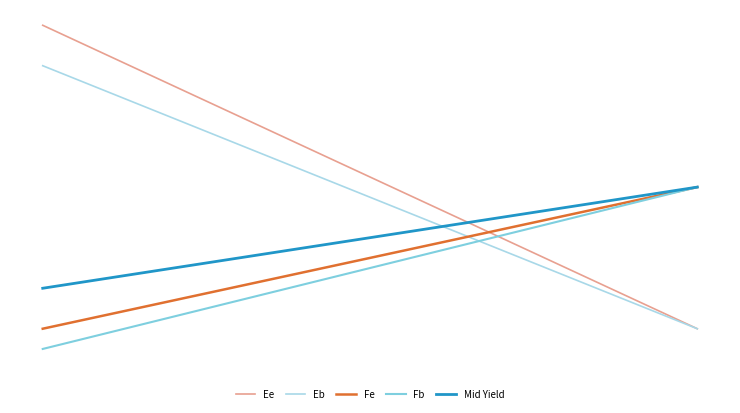

What are all the series names shown in the legend?

Ee, Eb, Fe, Fb, Mid Yield